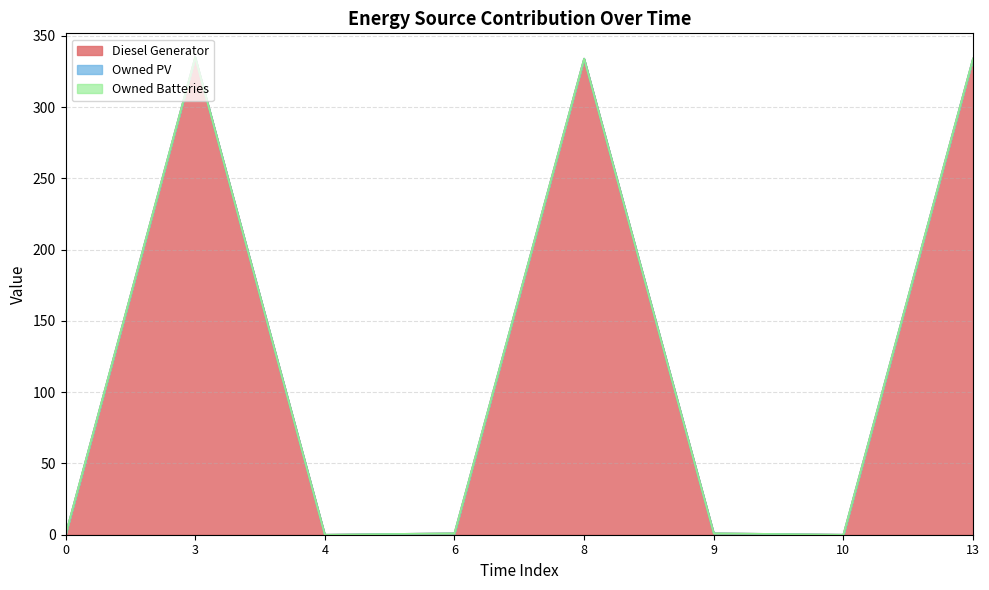

What are all the series names shown in the legend?

Diesel Generator, Owned PV, Owned Batteries